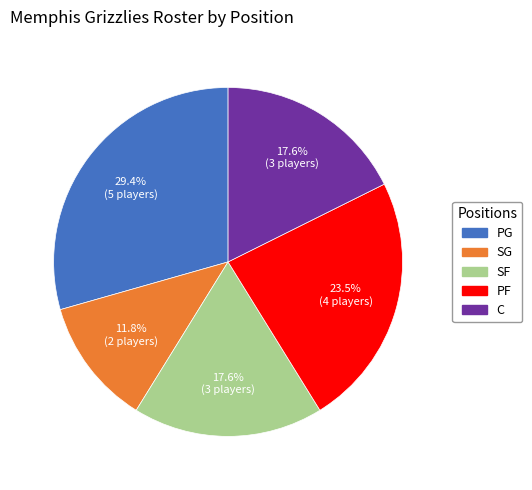

Approximately how many times larger is the value at PF compared to SG?

2.0